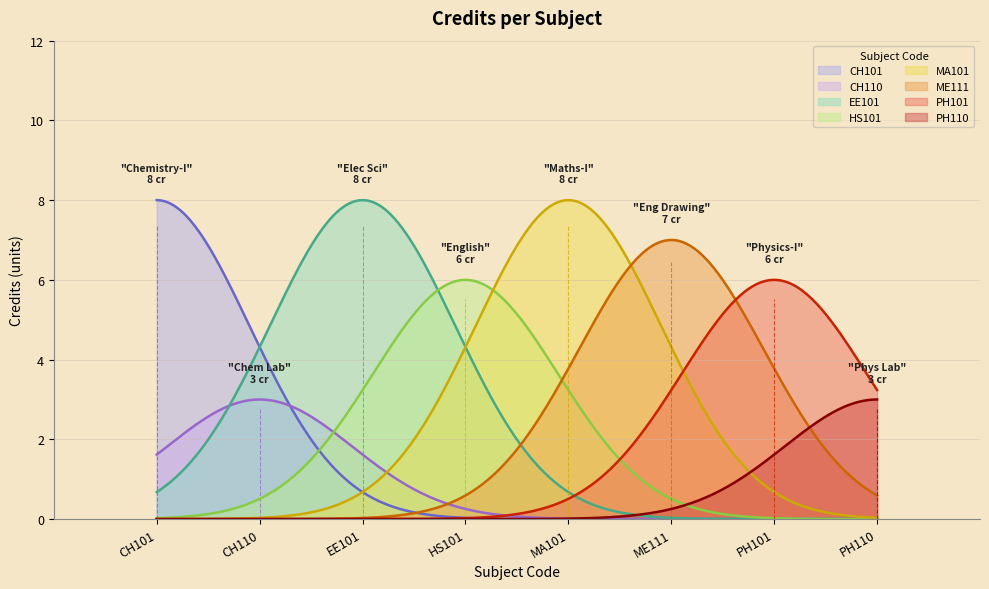

Approximately how many times larger is the value at ME111 compared to PH110?

2.3